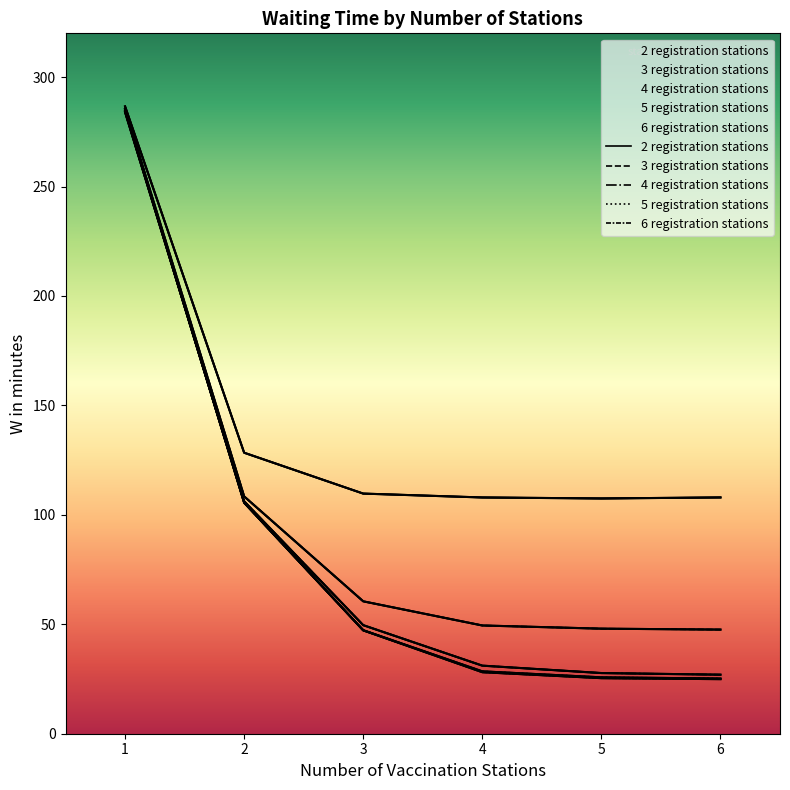

At which label is 4 registration stations closest to 155?

2